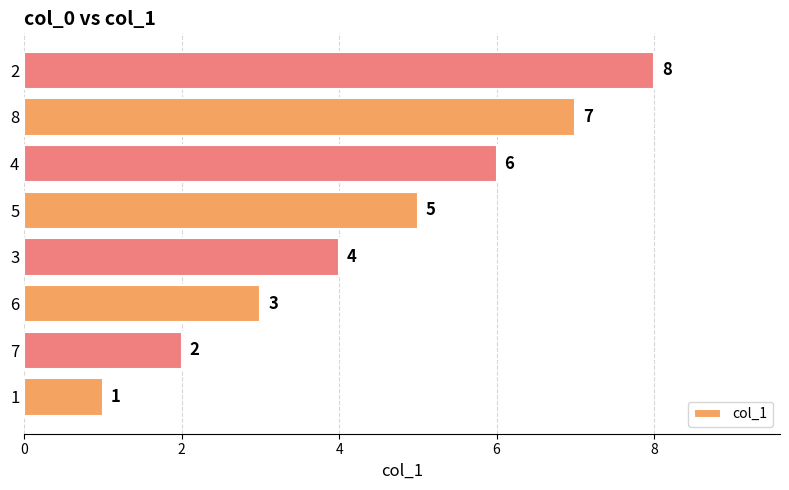

The value at 2 is 8. True or false?

True